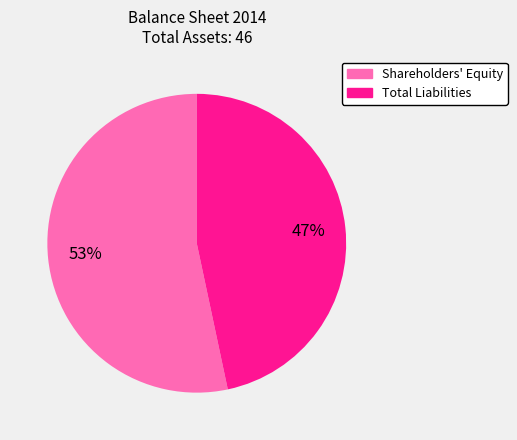

Combined, do Shareholders' Equity and Total Liabilities account for over 50%?

Yes